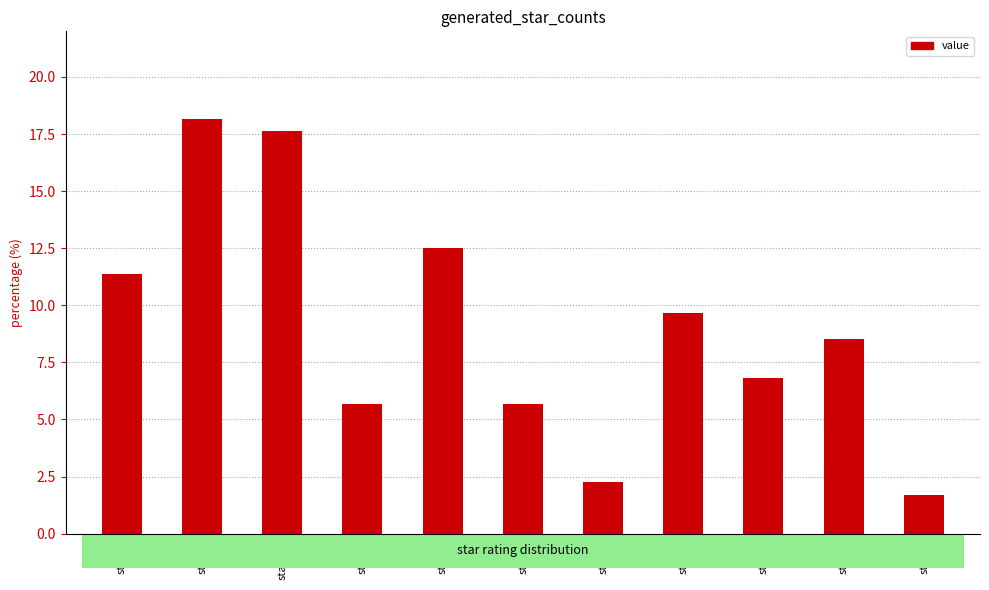

At which category does the chart reach its minimum across all series?

star/1